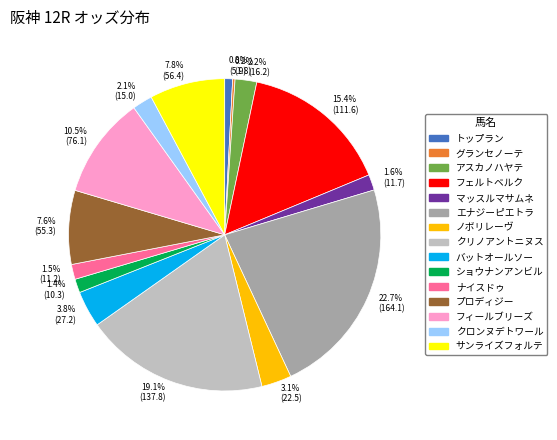

What is the ratio of the value at 1.4% (10.3) to the value at 1.6% (11.7)?

0.9